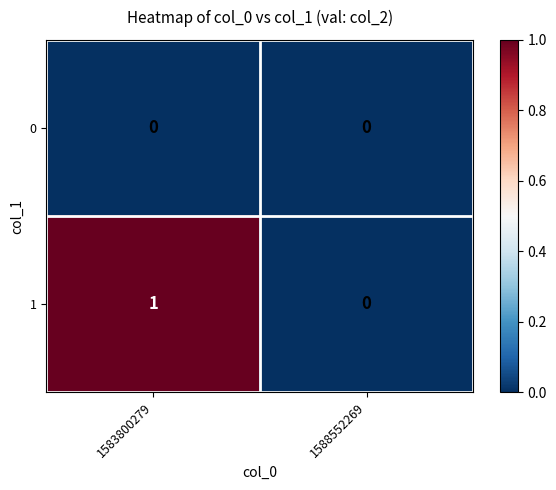

Which category has the highest value across all series?

1583800279